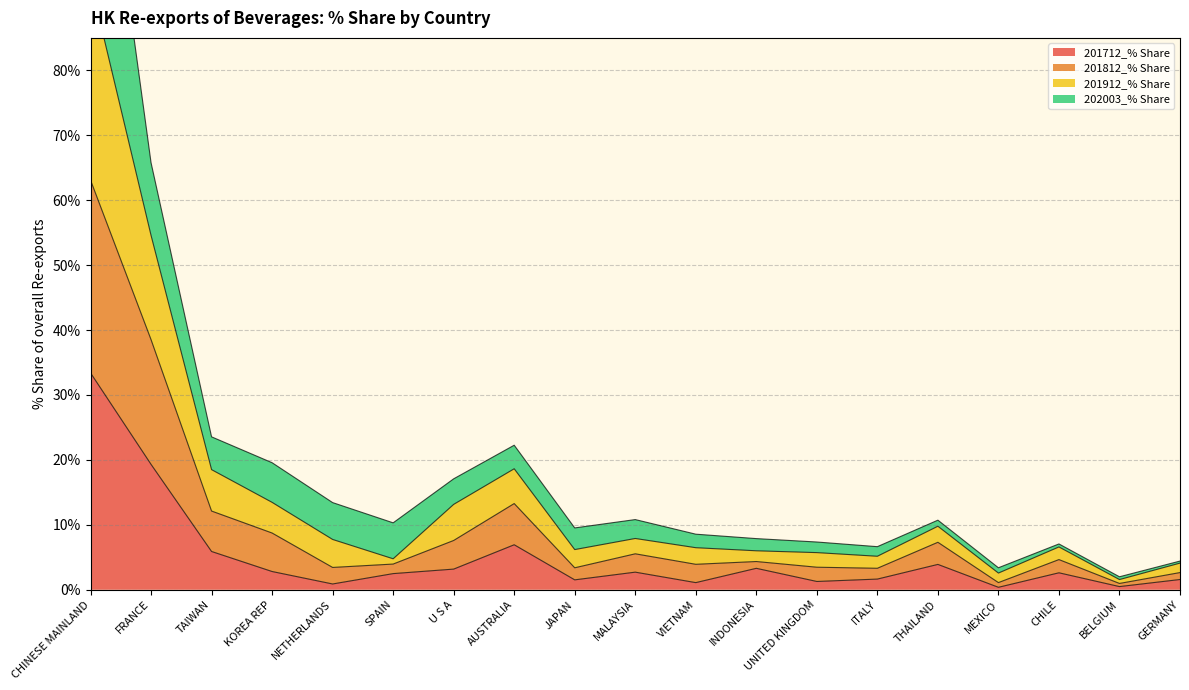

True or false: 201712_% Share has a value of 3.4 at AUSTRALIA.

False